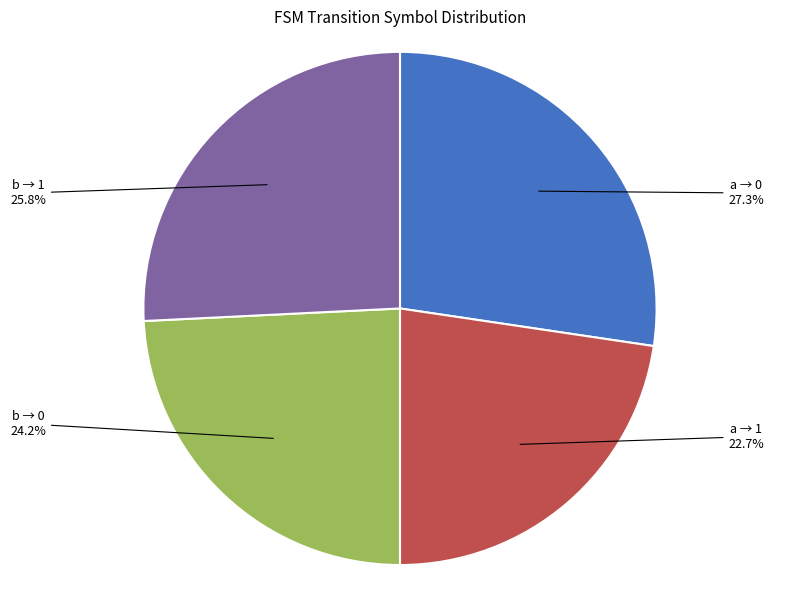

Rank the categories by value from lowest to highest.

a → 1, b → 0, b → 1, a → 0